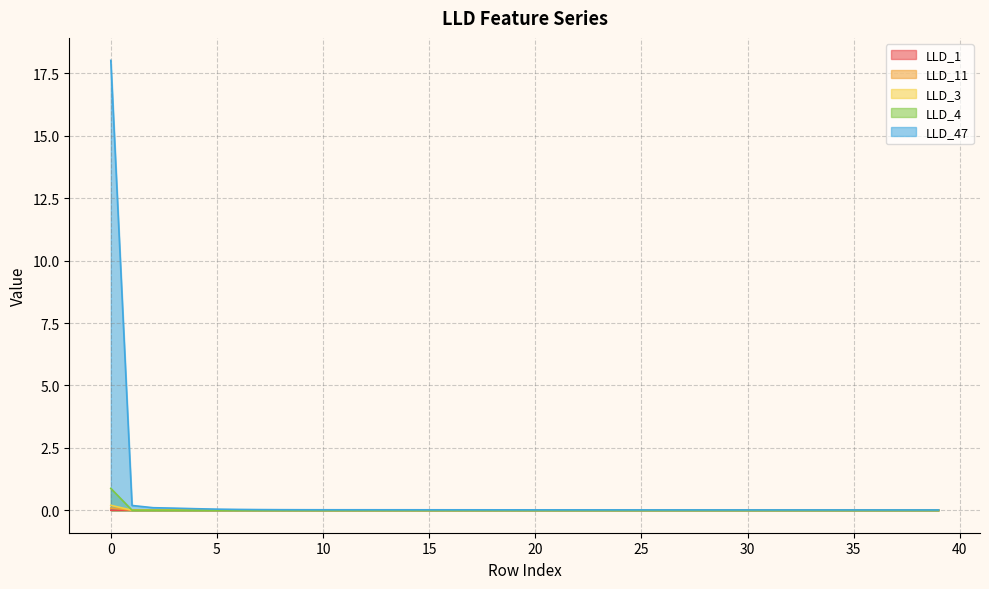

What is the average value of the LLD_47 series?

0.5